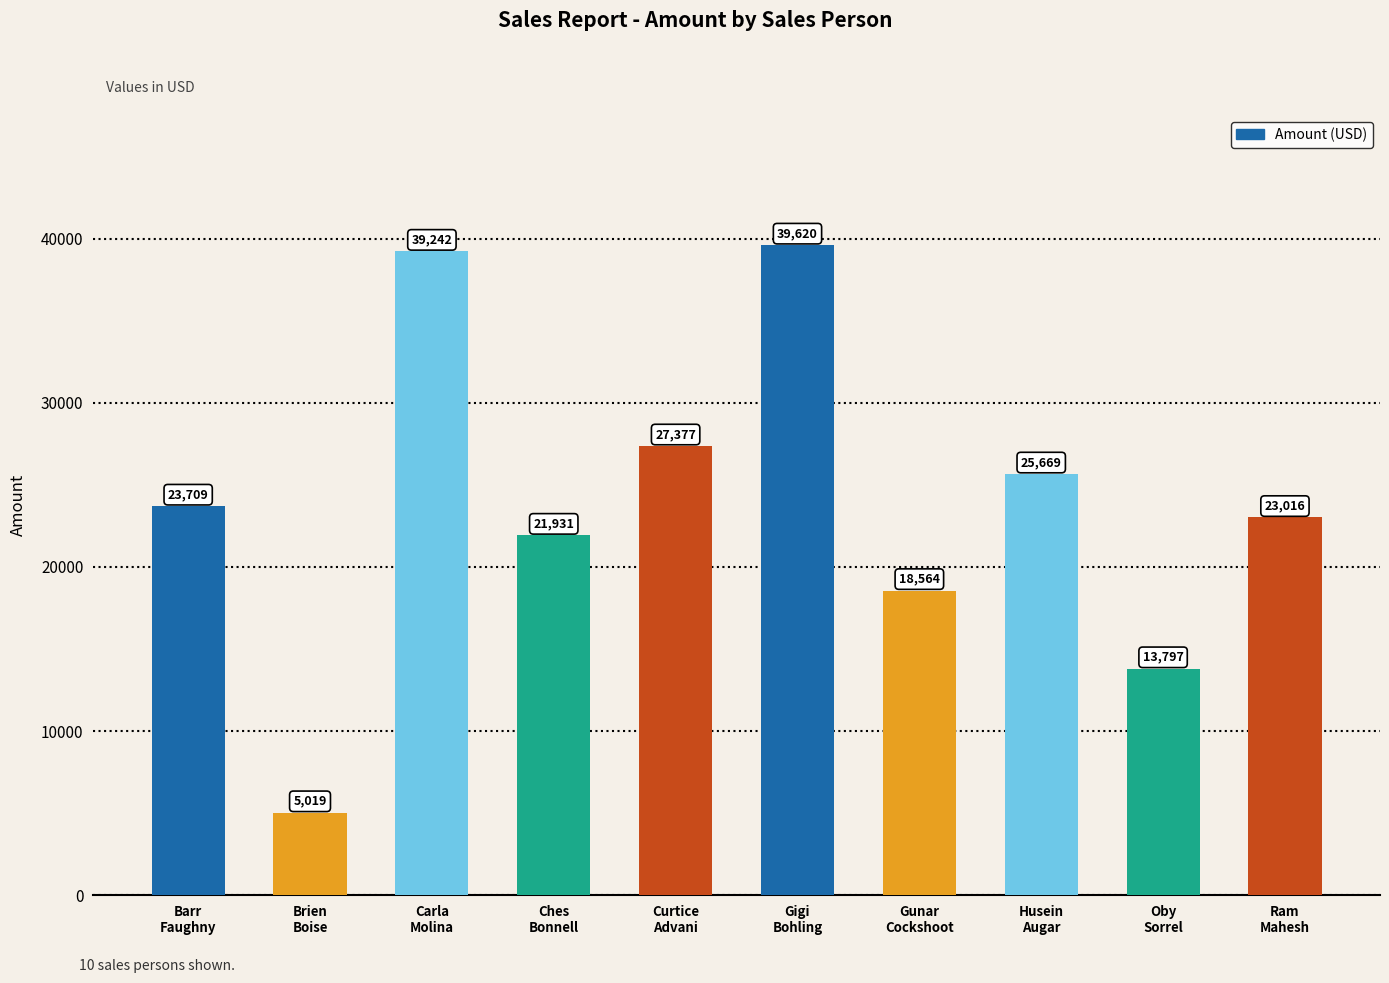

True or false: the data shows 35261 at Ches
Bonnell.

False